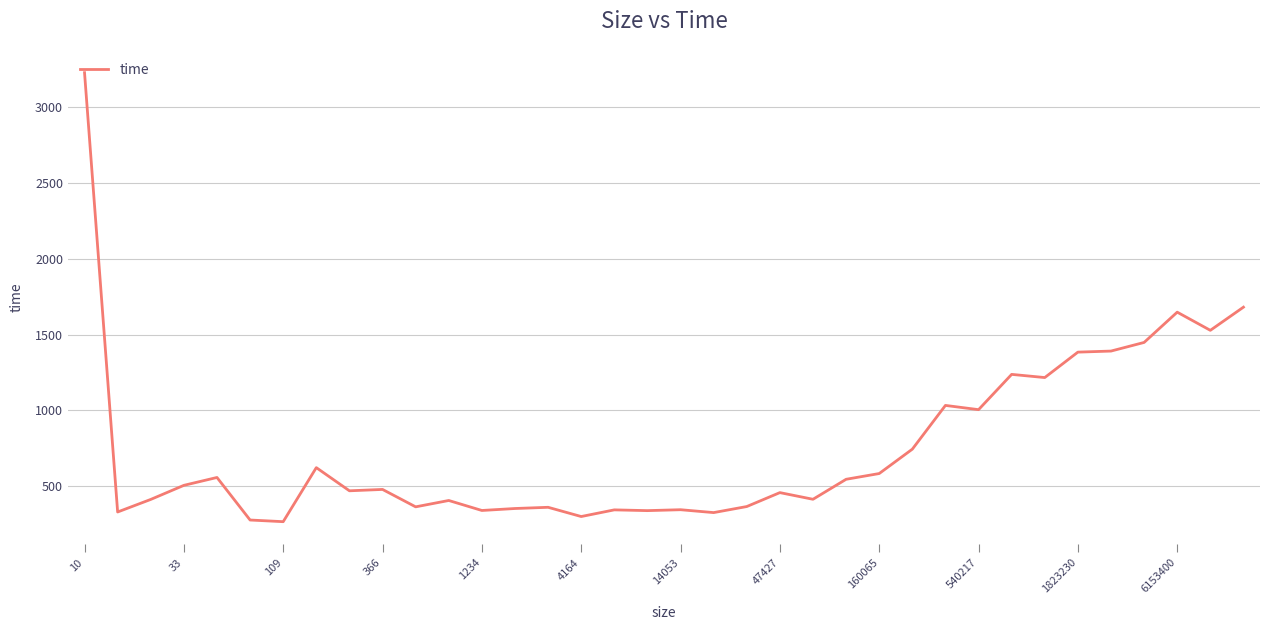

What is the difference between the maximum and minimum values?

2966